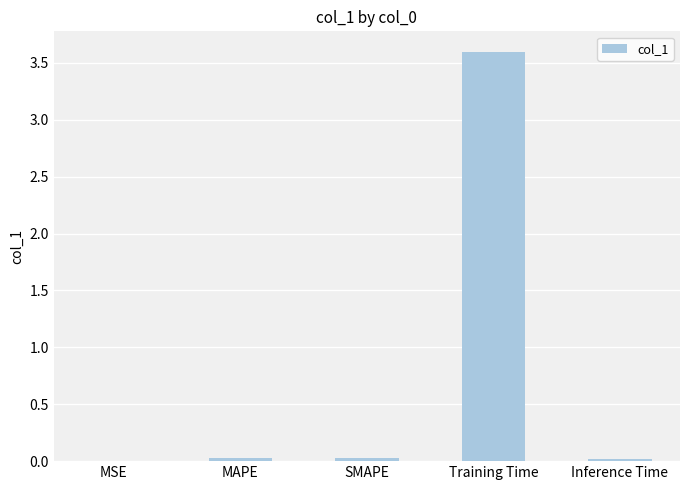

The chart shows a value of 0.0 at SMAPE. True or false?

True